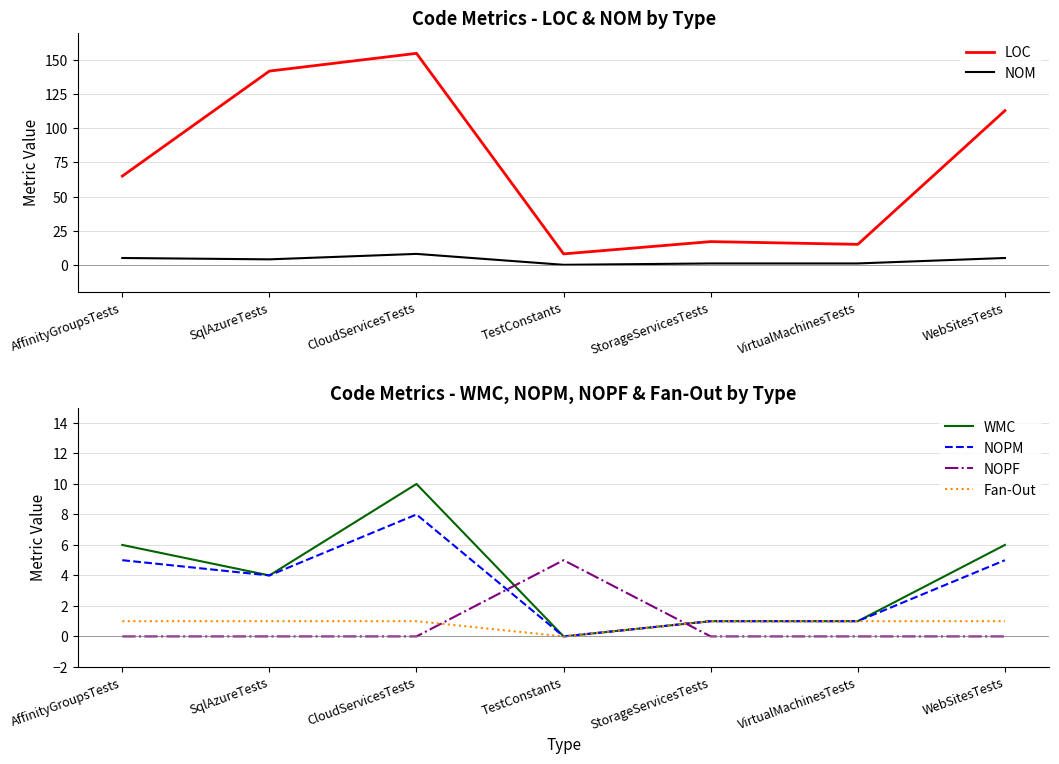

Read the NOM value at WebSitesTests.

5